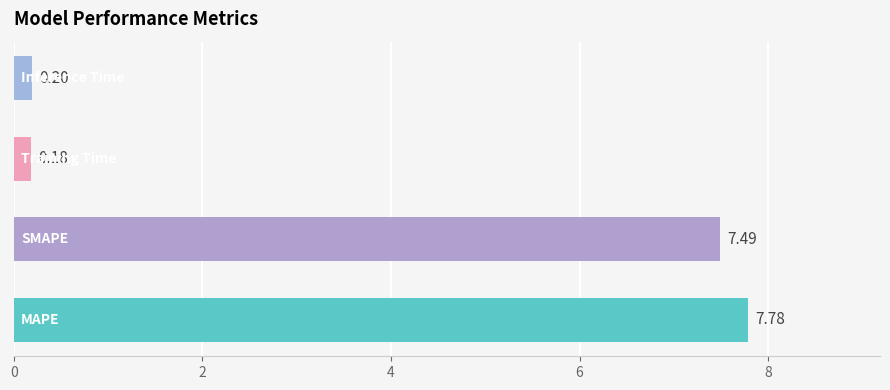

What is the difference between the maximum and second lowest values?

7.6